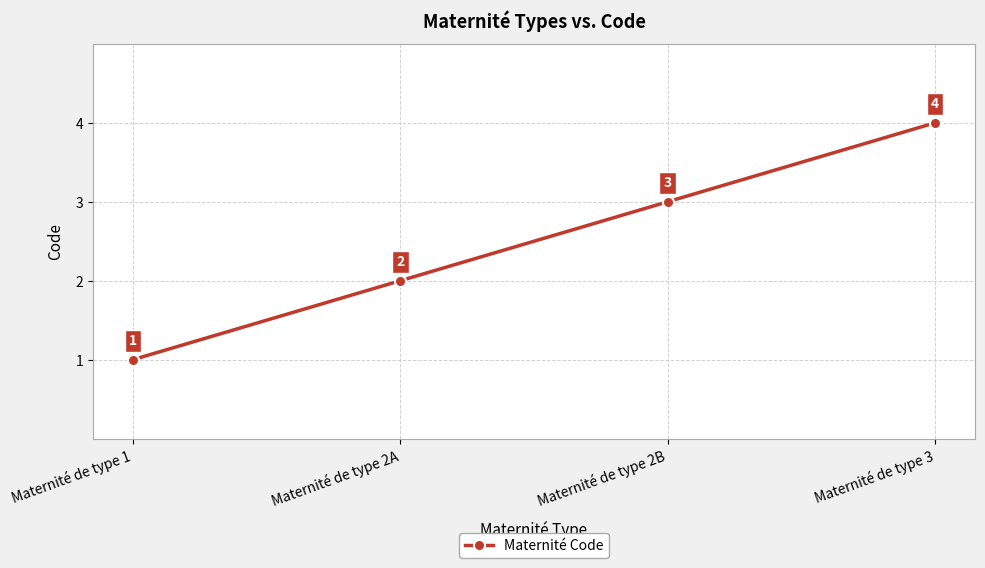

What is the ratio of the value at Maternité de type 2B to the value at Maternité de type 1?

3.0